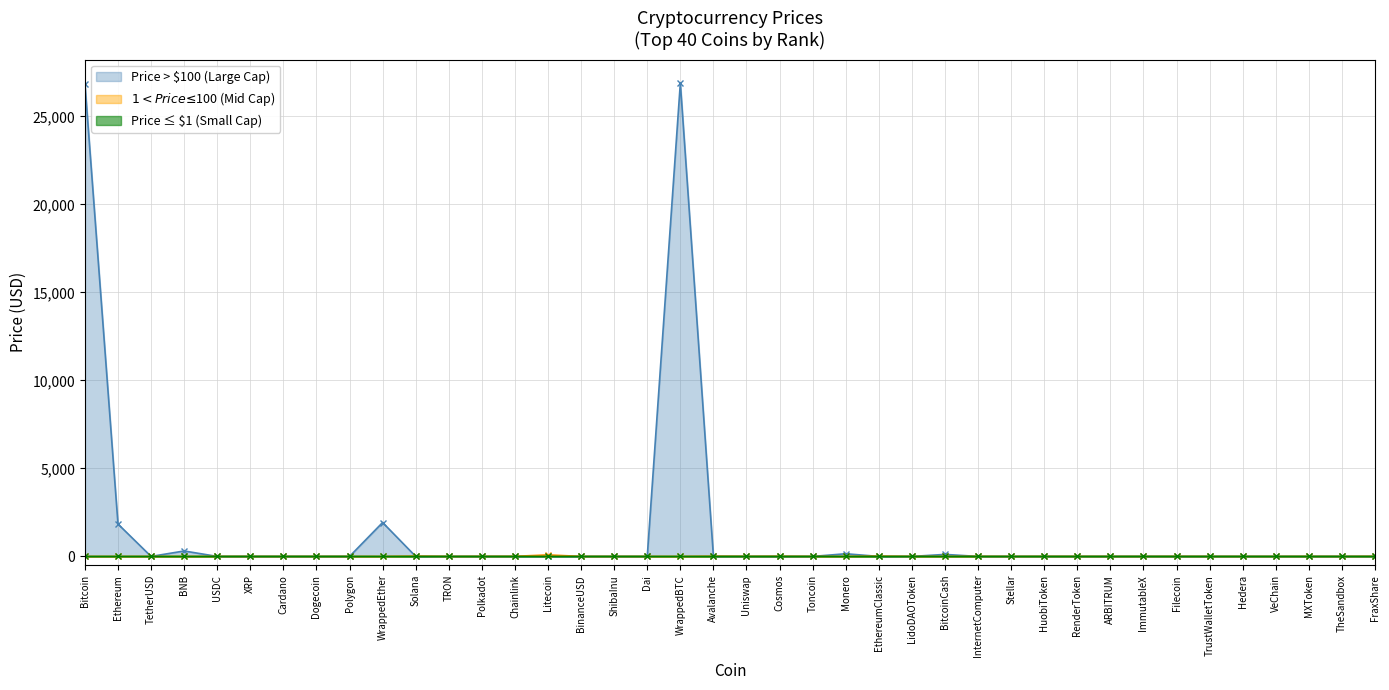

The value at XRP is 9016.5. True or false?

False